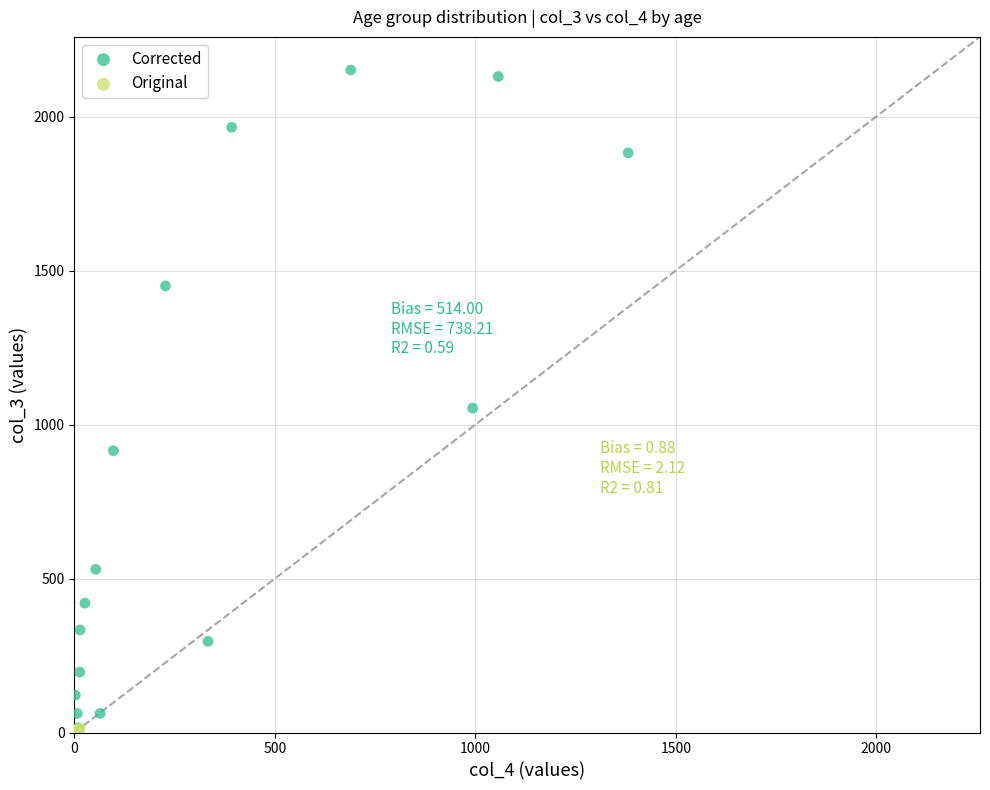

Which series reaches the maximum Y coordinate?

Corrected